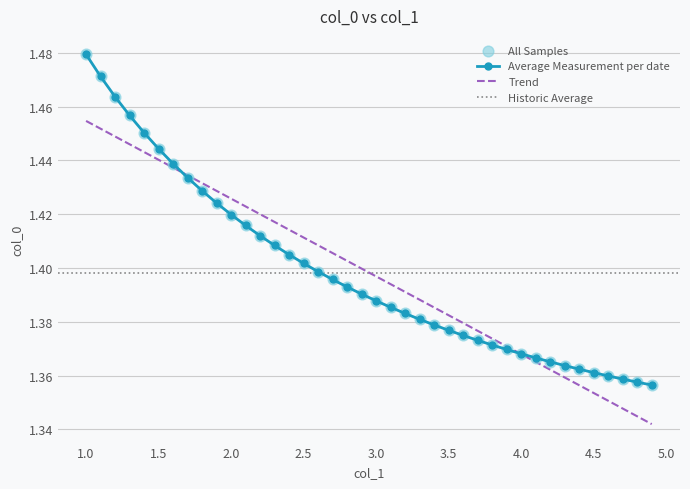

Approximately how many times larger is the value at 3.0 compared to 1.6?

1.0